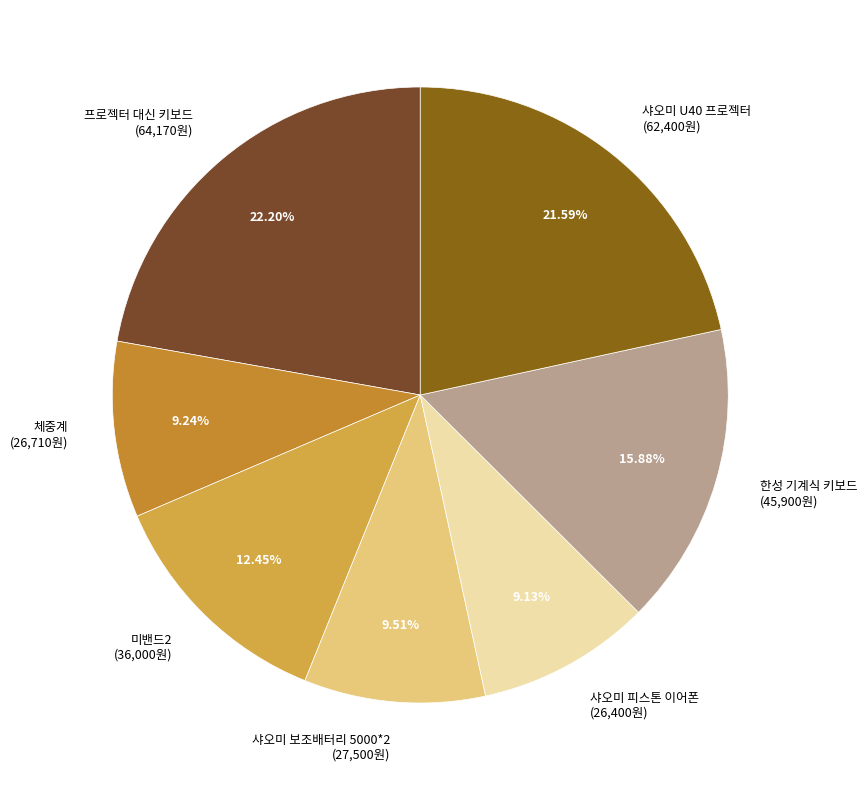

To the nearest percent, what is the combined percentage of 샤오미 보조배터리 5000*2 and 체중계?

19%